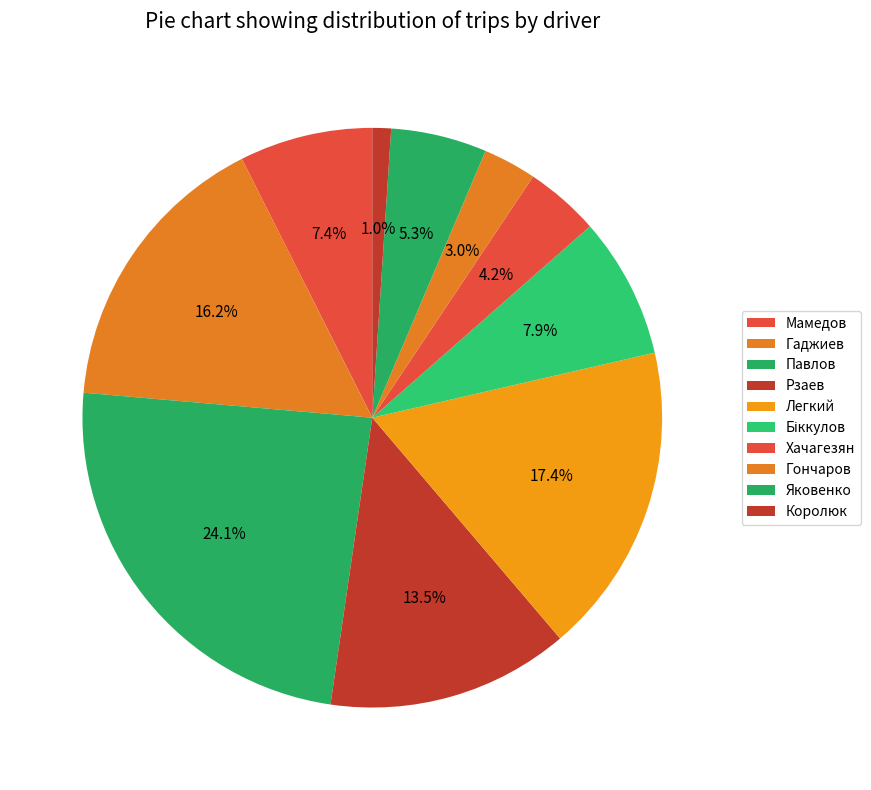

What percentage is the Яковенко slice, to the nearest percent?

5%